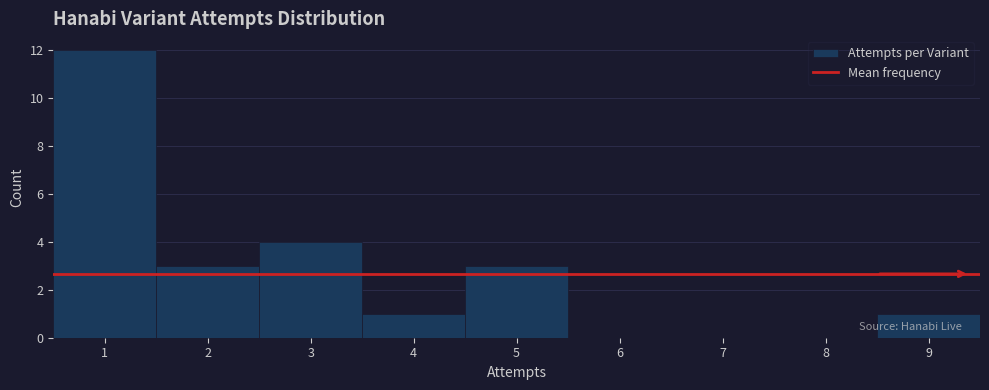

Over which range of the x-axis is the bar tallest?

0.5 to 1.5